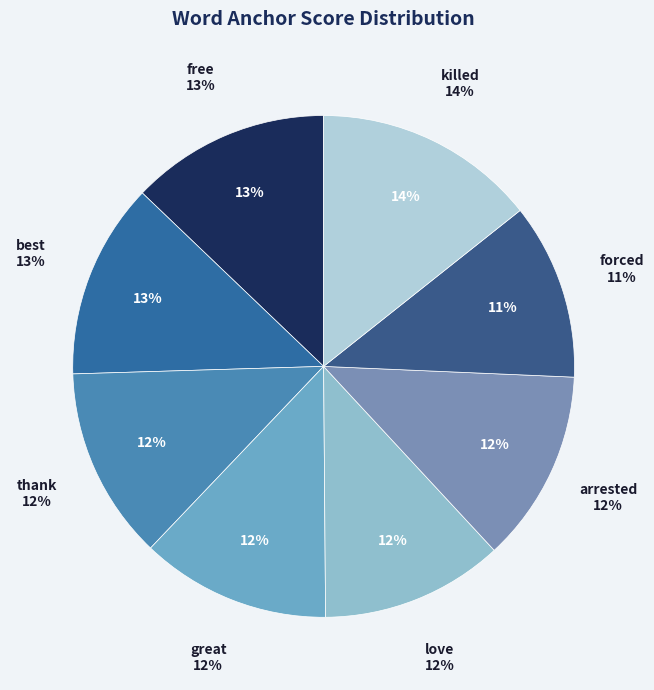

What is the largest slice in the pie chart?

killed